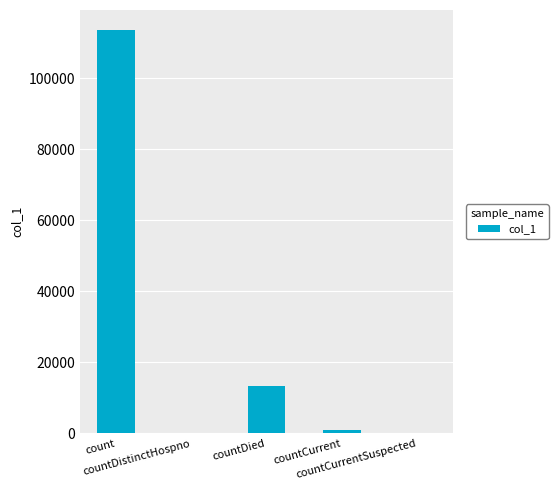

What is the maximum value shown in the chart?

113466